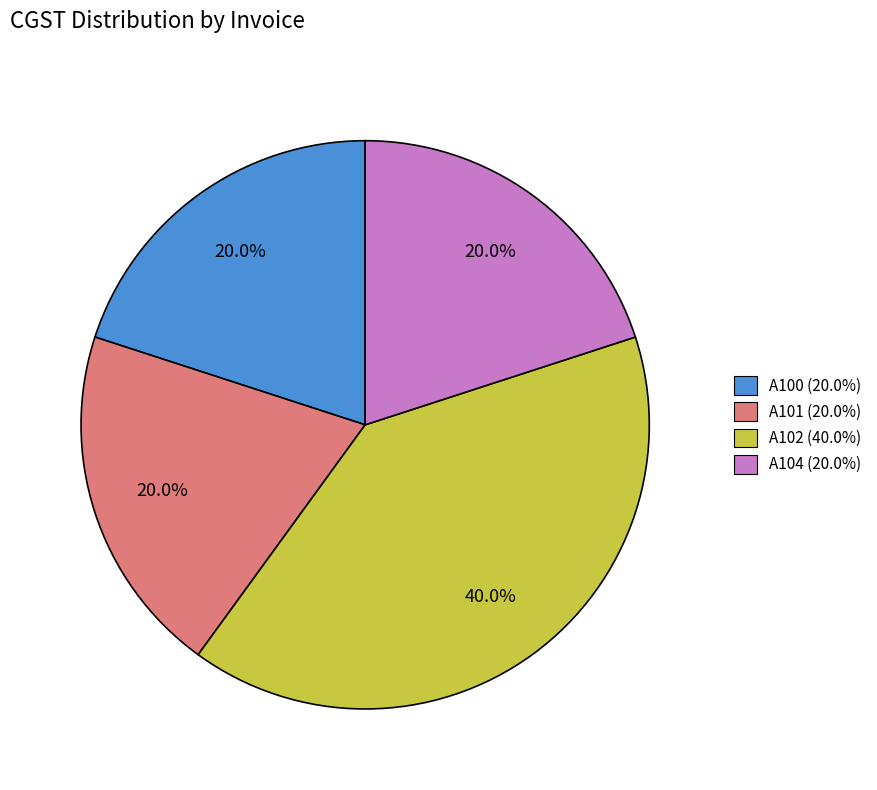

Count the number of slices in the pie.

4